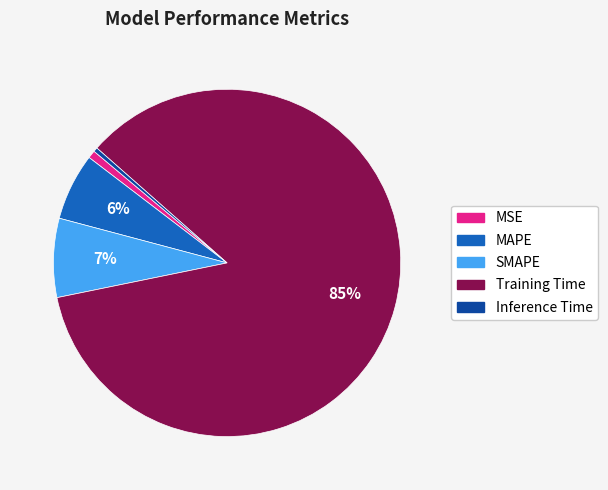

Is the sum of Inference Time and MAPE greater than half?

No